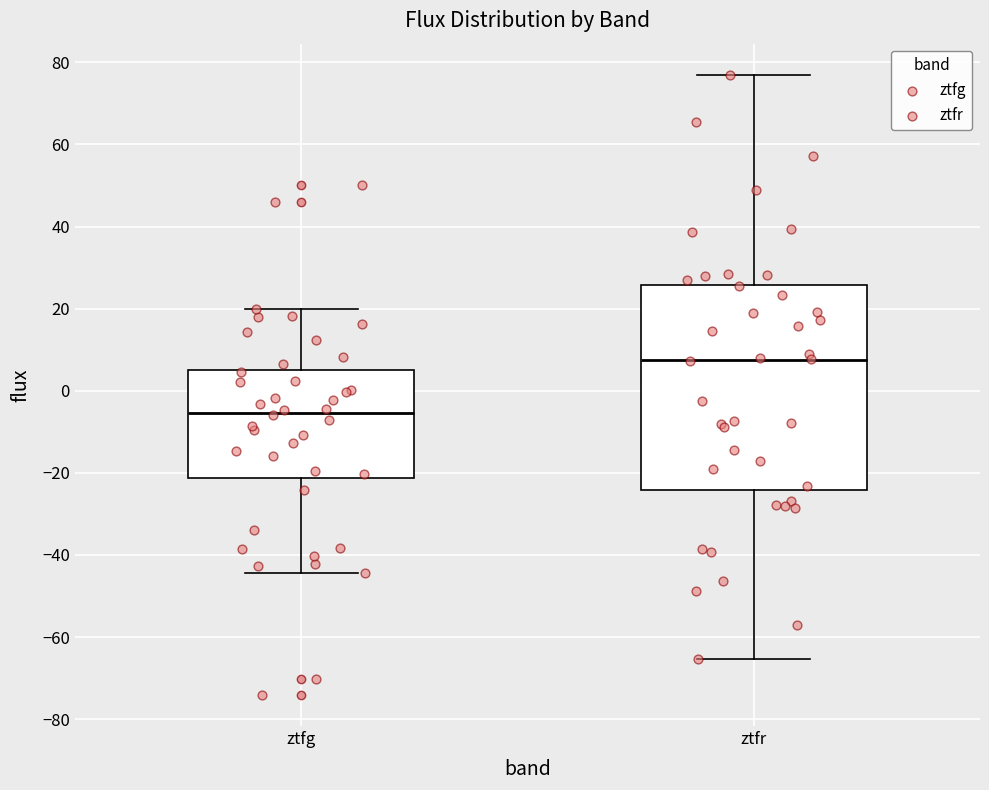

Reading left to right, transcribe this box plot: for each box, give where its median line is, the range the box spans, and where its two whiskers end, as read against the y-axis. The values are not printed on the chart, so give them approximately, as read against the axis.

ztfg: median -6, box -22 to 4, whiskers -44 to 20
ztfr: median 8, box -24 to 26, whiskers -66 to 76